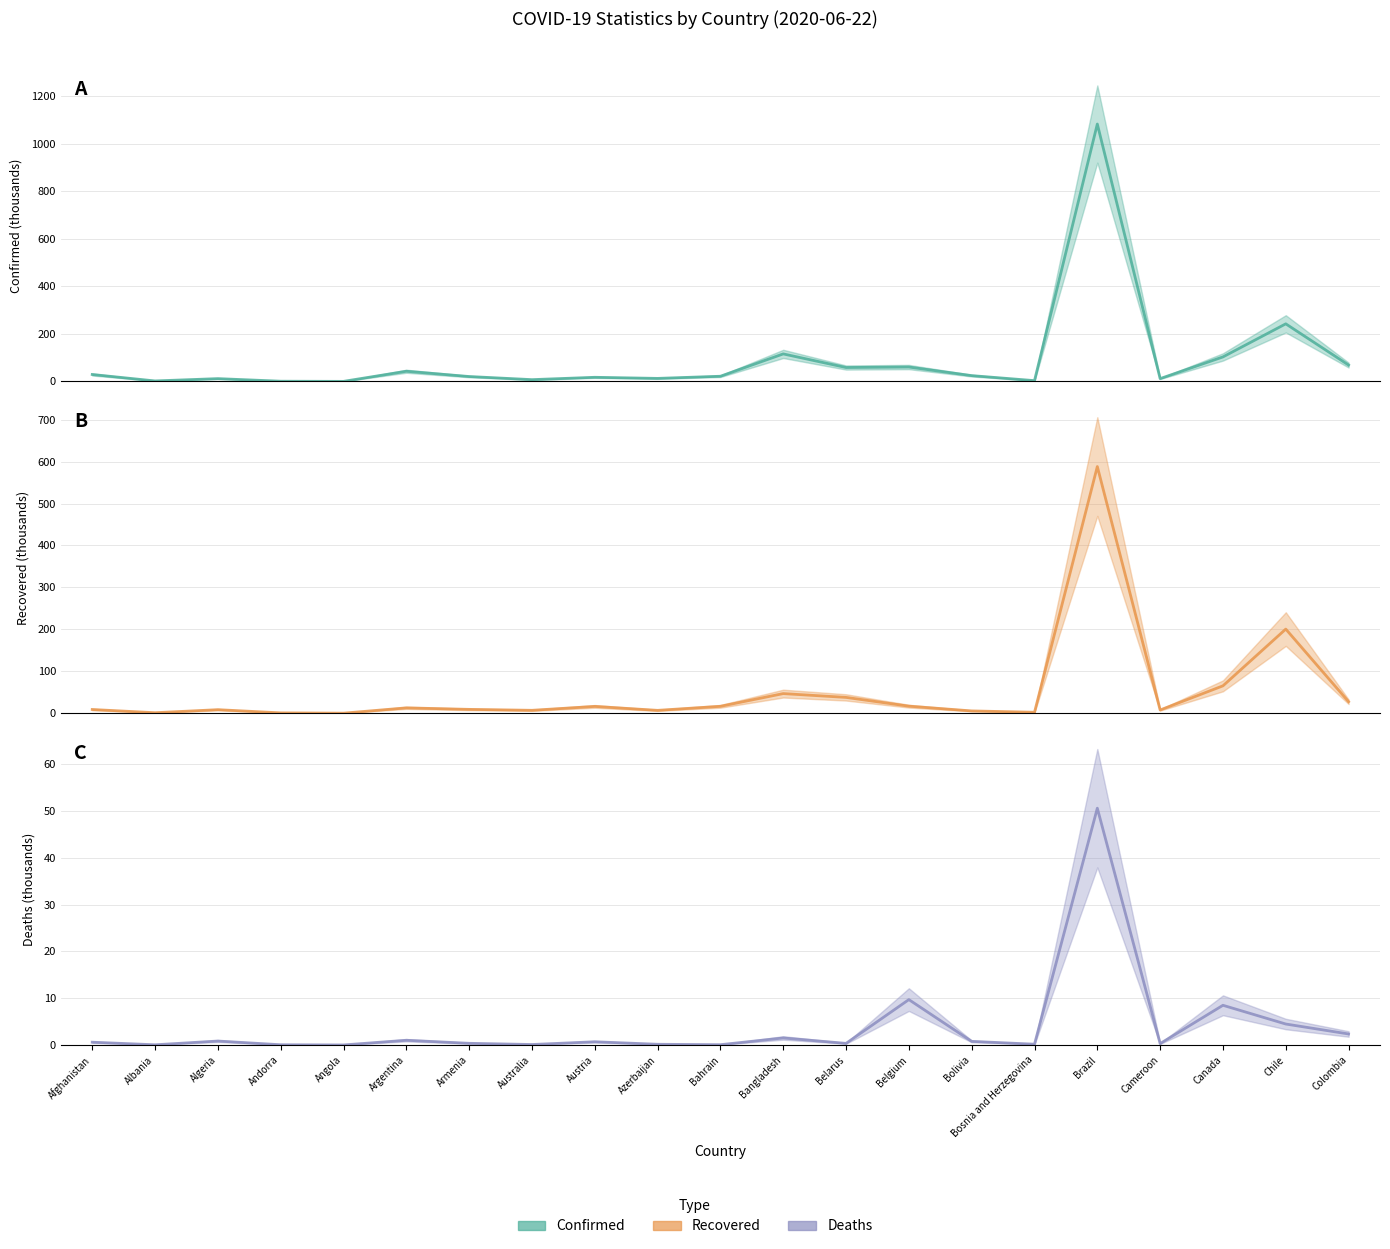

Rank the series by their maximum value, from lowest to highest.

Deaths, Recovered, Confirmed